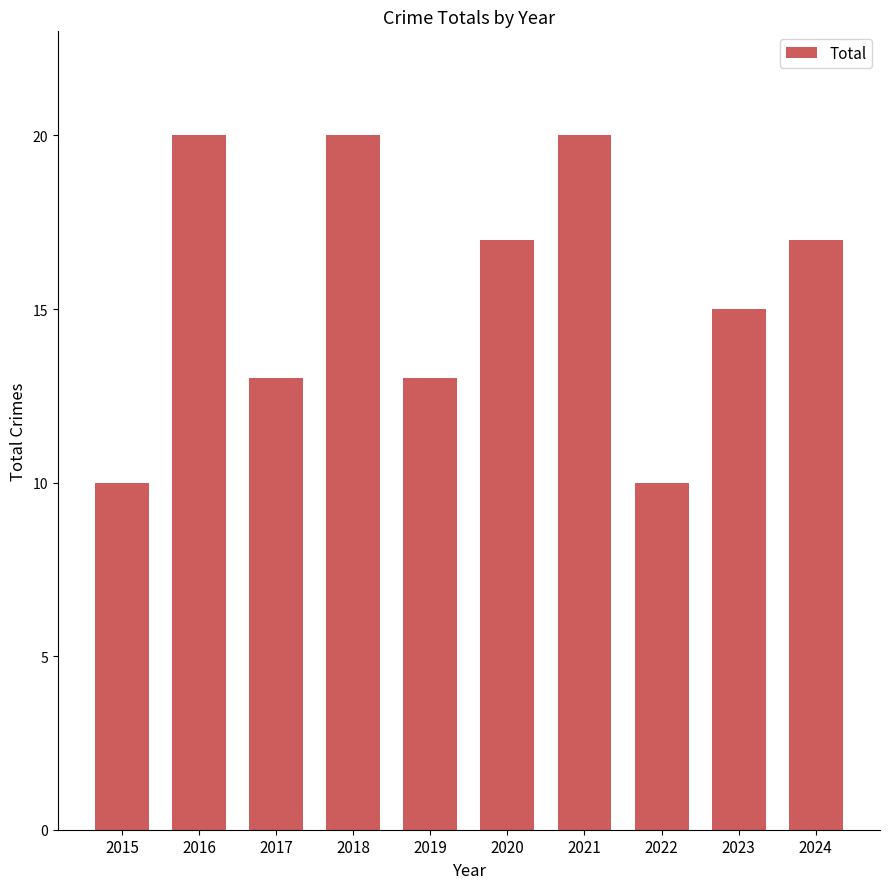

Reading left to right, what are all the values shown in this chart?

2015=10	2016=20	2017=13	2018=20	2019=13	2020=17	2021=20	2022=10	2023=15	2024=17